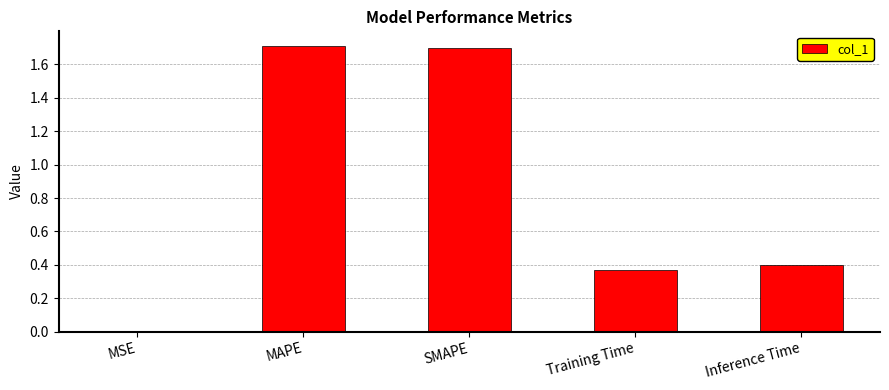

Between Inference Time and MAPE, which is larger?

MAPE